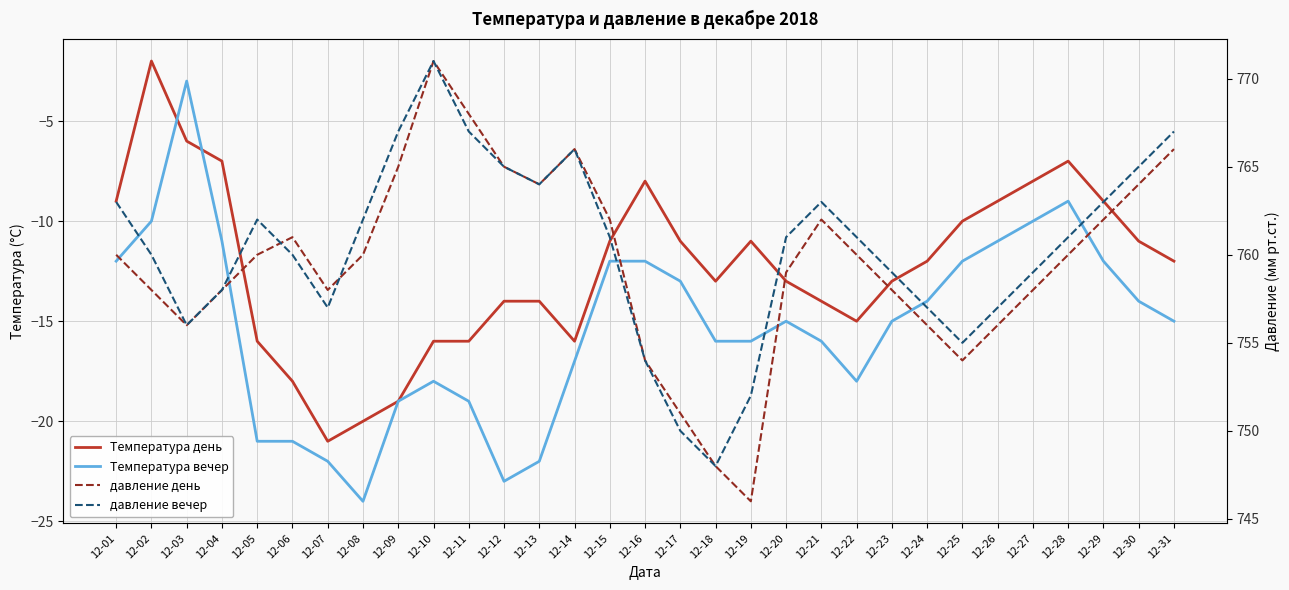

What is the maximum value shown in the chart?

771